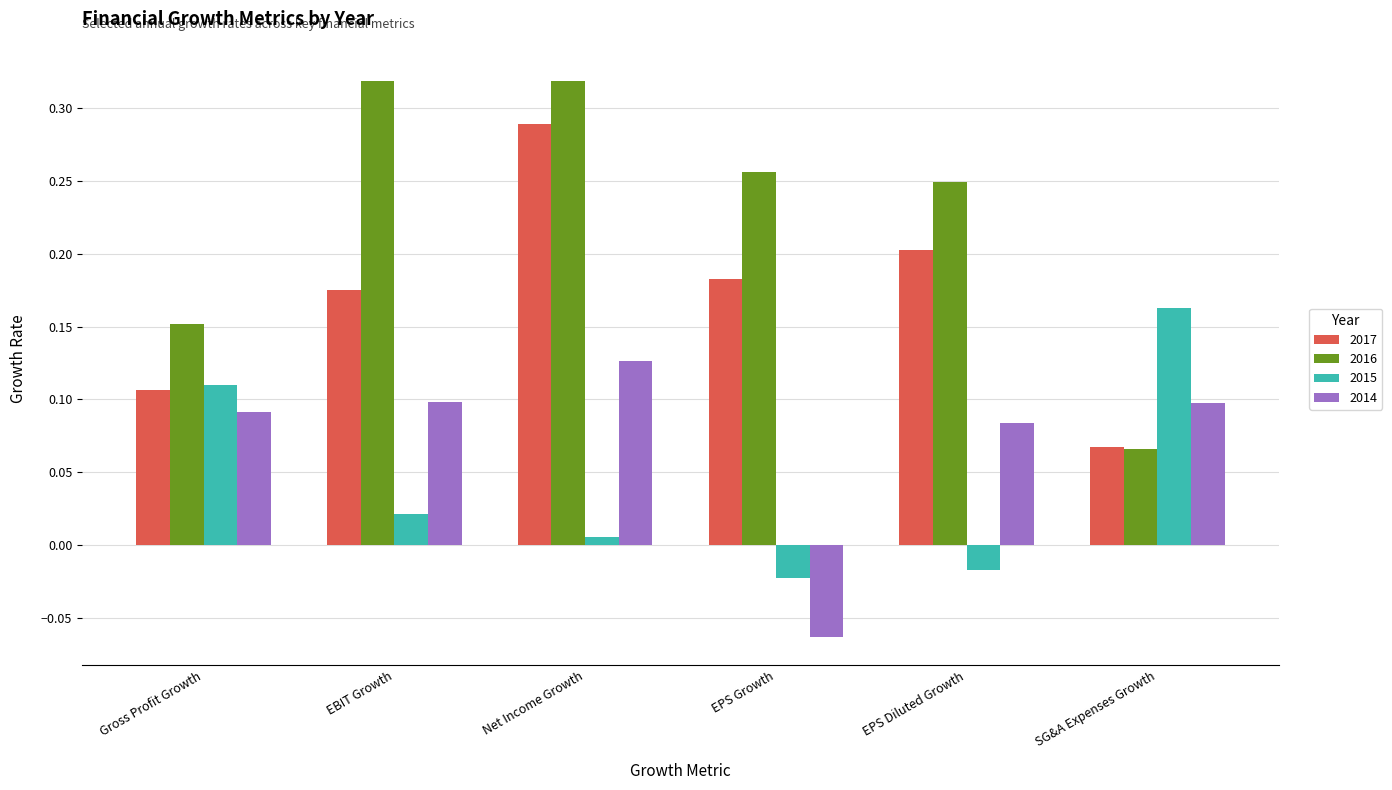

Where is 2015 nearest to the value 0?

Net Income Growth